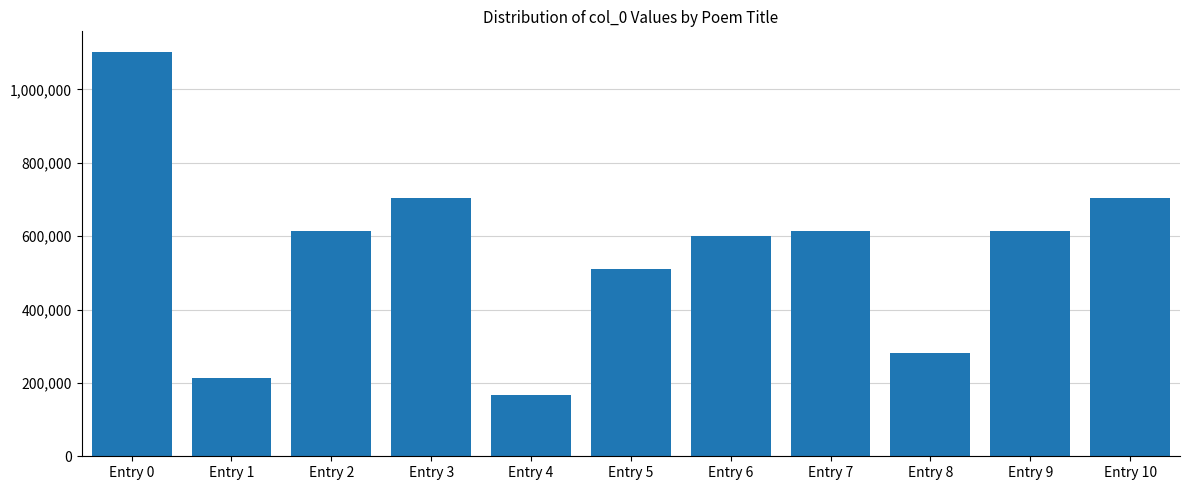

What is the approximate value at Entry 0, to the nearest 10?

1103120